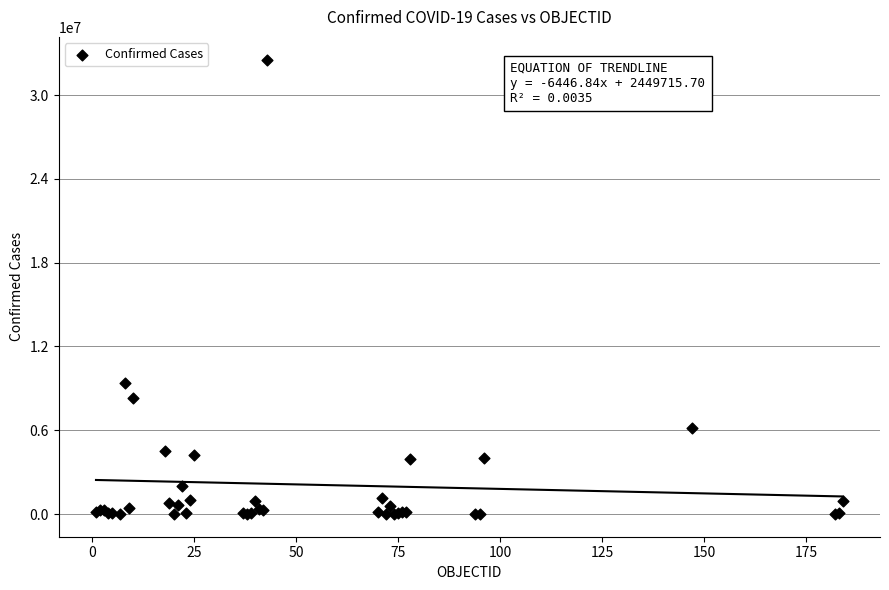

What Y value in the scatter plot is closest to 16271674?

9394326